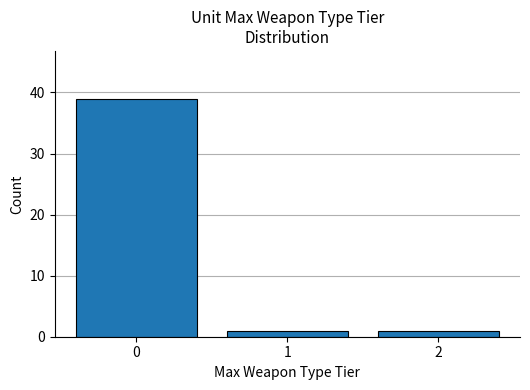

Which range on the x-axis has the tallest bar?

-0.5 to 0.5